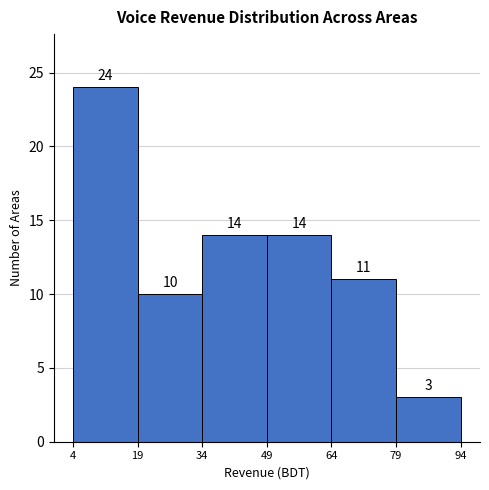

Which range on the x-axis has the tallest bar?

4 to 19